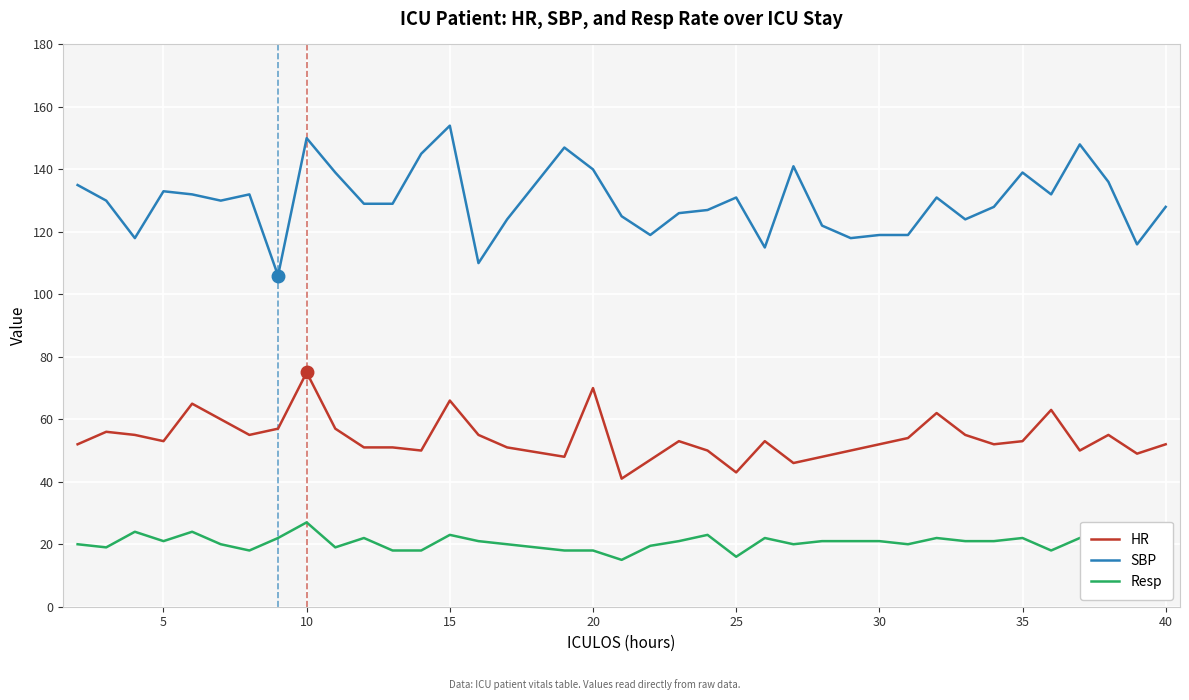

What is the maximum value for HR?

75.0